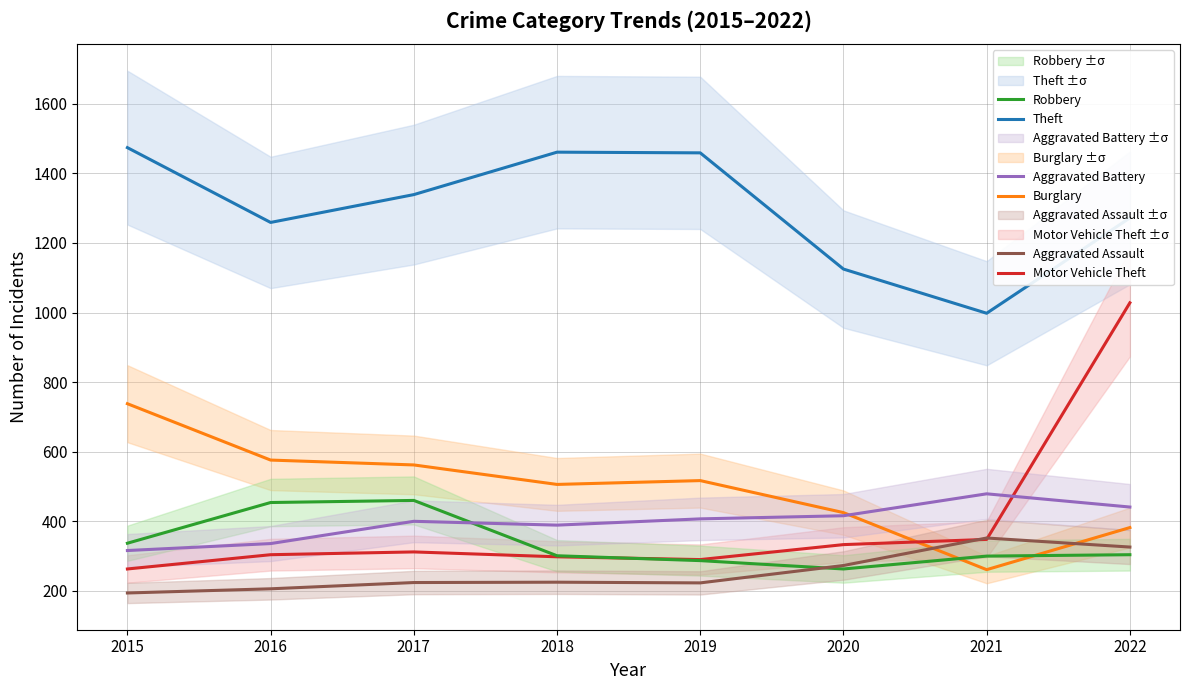

True or false: Theft and Motor Vehicle Theft intersect in this chart.

False